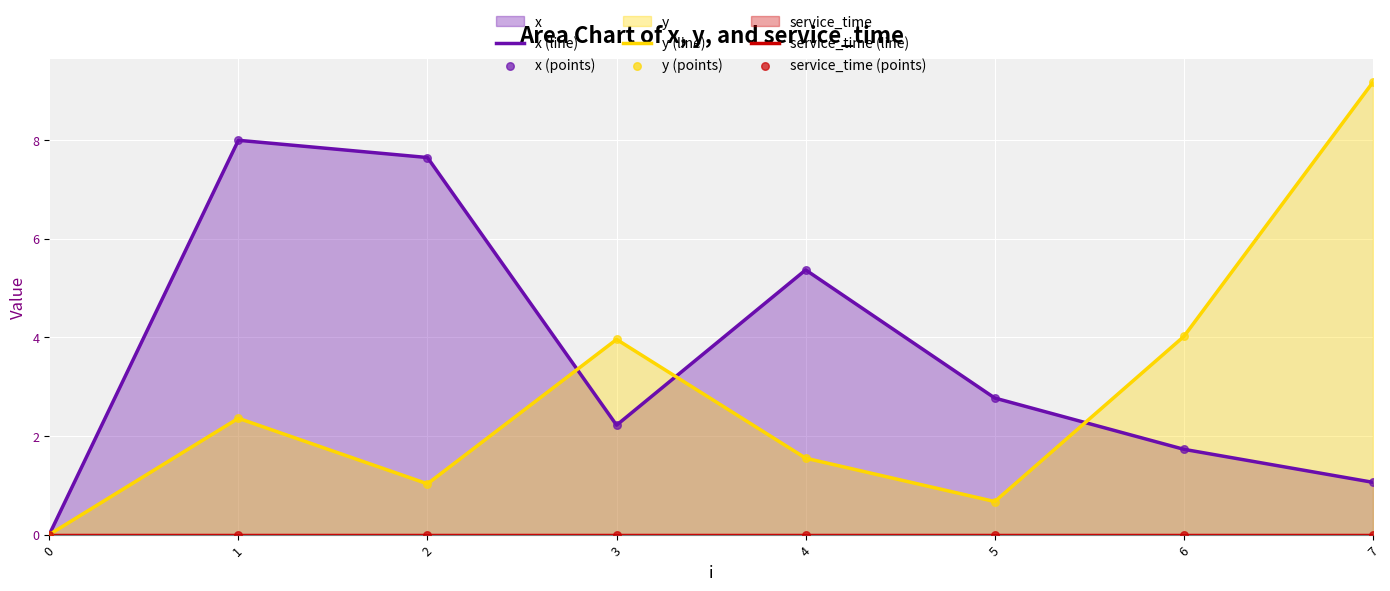

What are all the series names shown in the legend?

x (line), y (line), service_time (line), x (points), y (points), service_time (points)